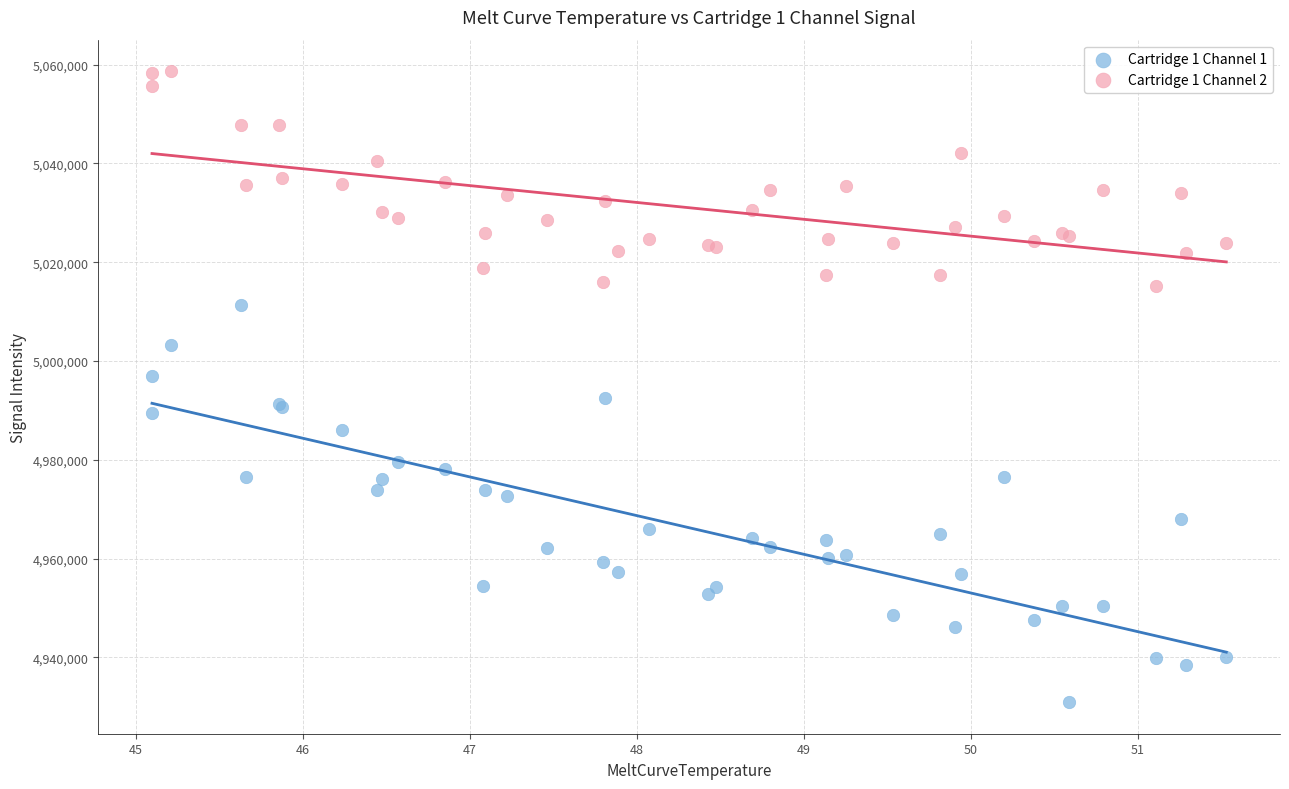

Which series contains the highest Y value?

Cartridge 1 Channel 2